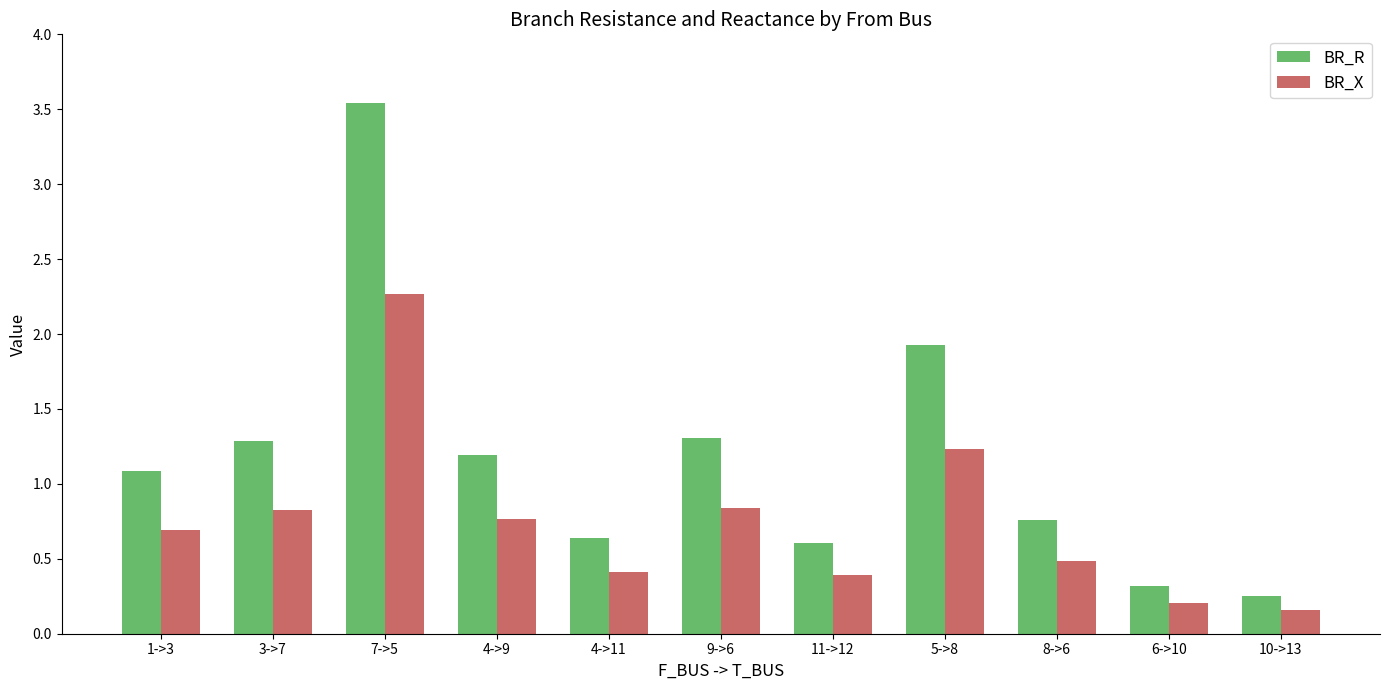

Which series has the largest total across all categories?

BR_R